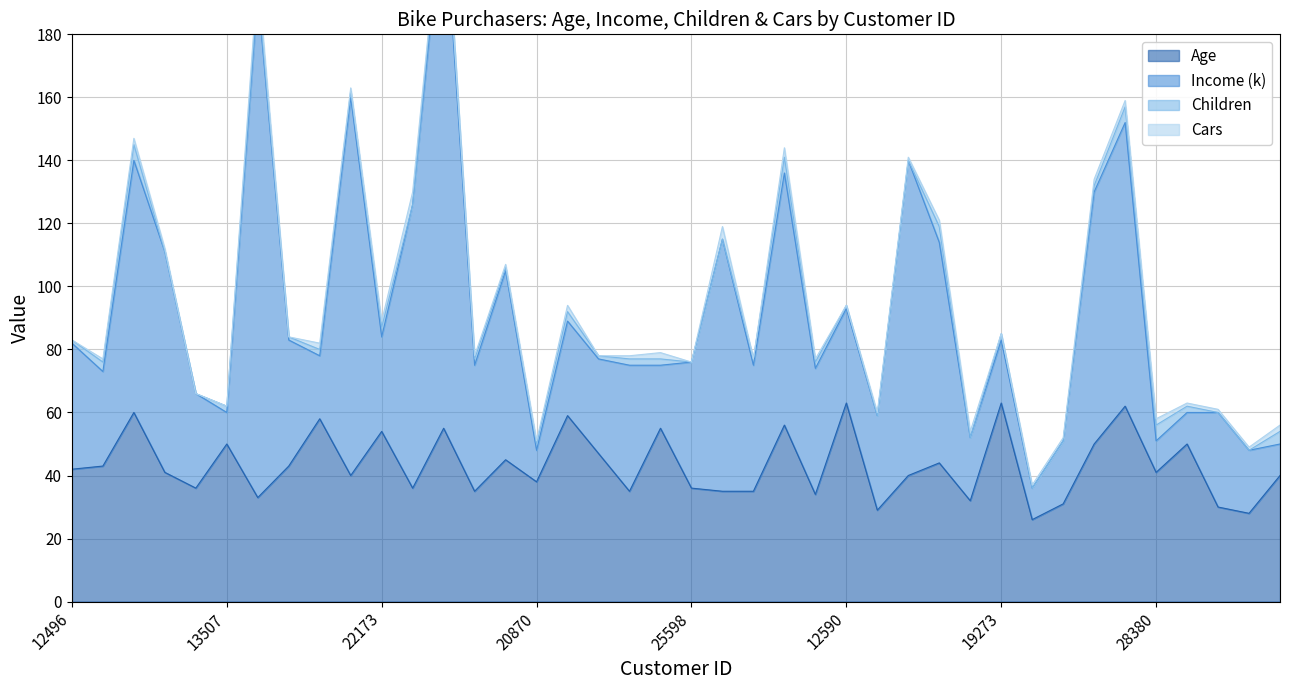

The value of Age at 20942 is 16. True or false?

False